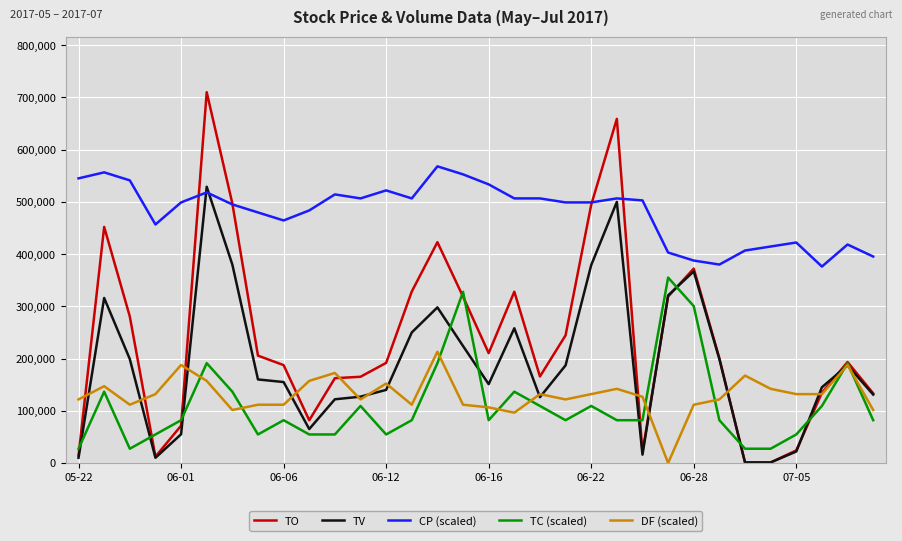

True or false: TO and CP (scaled) cross at least once.

True